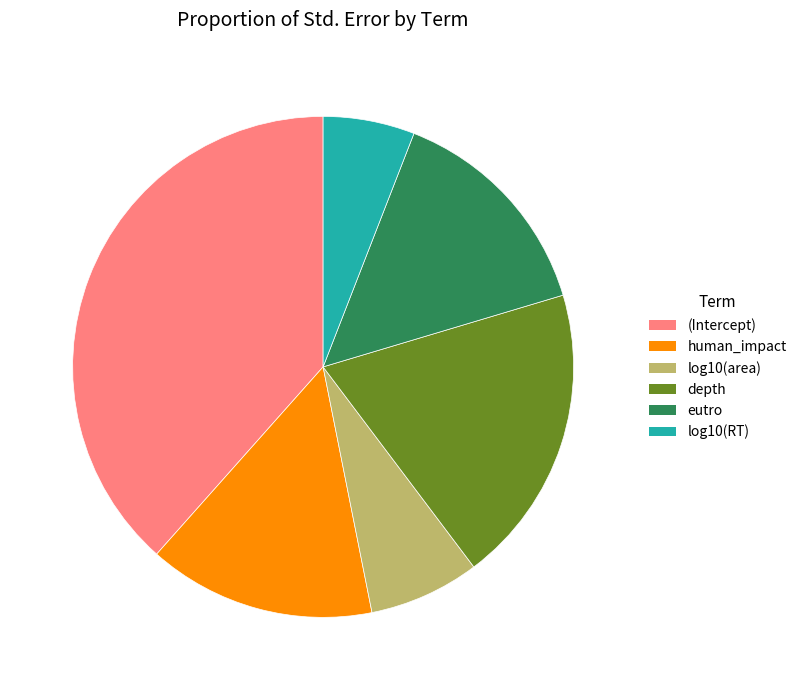

The human_impact slice represents 5% of the pie. True or false?

False